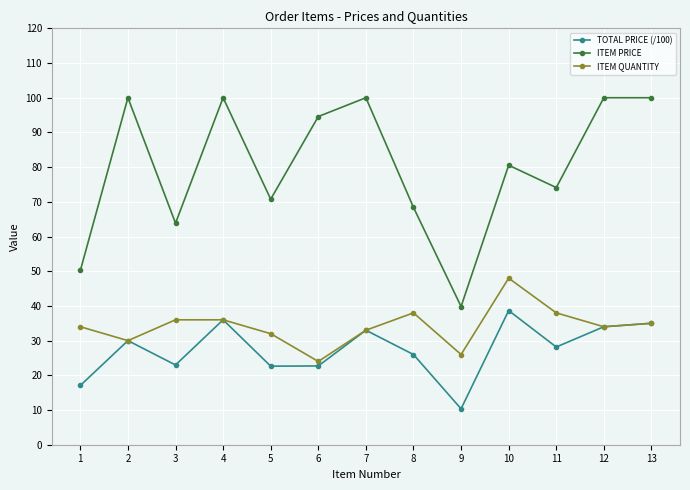

In TOTAL PRICE (/100), how many points are lower than both neighbors (excluding endpoints)?

4